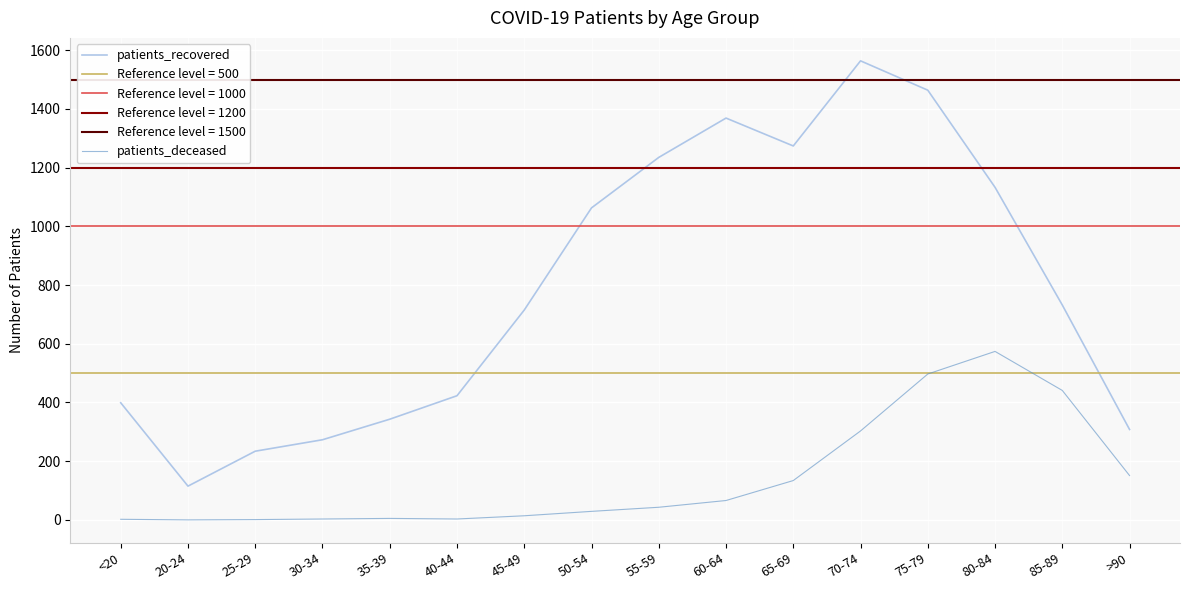

At which category is the sum across all series the highest?

75-79